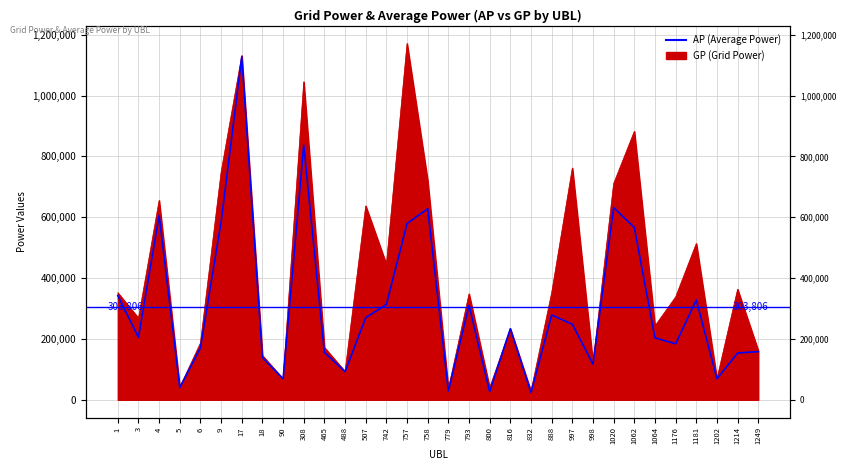

Reading left to right, transcribe all the data shown in this chart.

342580	205104	605802	40311	171209	584771	1127281	138797	68800	836483	155661	92505	269927	313230	579285	627881	29207	310074	26872	233616	24139	278599	248240	116853	631628	566039	203670	183907	328286	69093	153744	158206